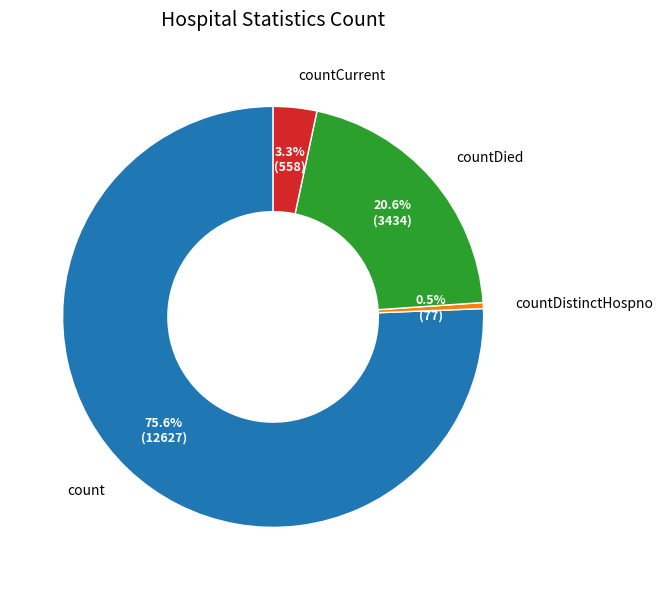

Which has a higher value, countDistinctHospno or countDied?

countDied